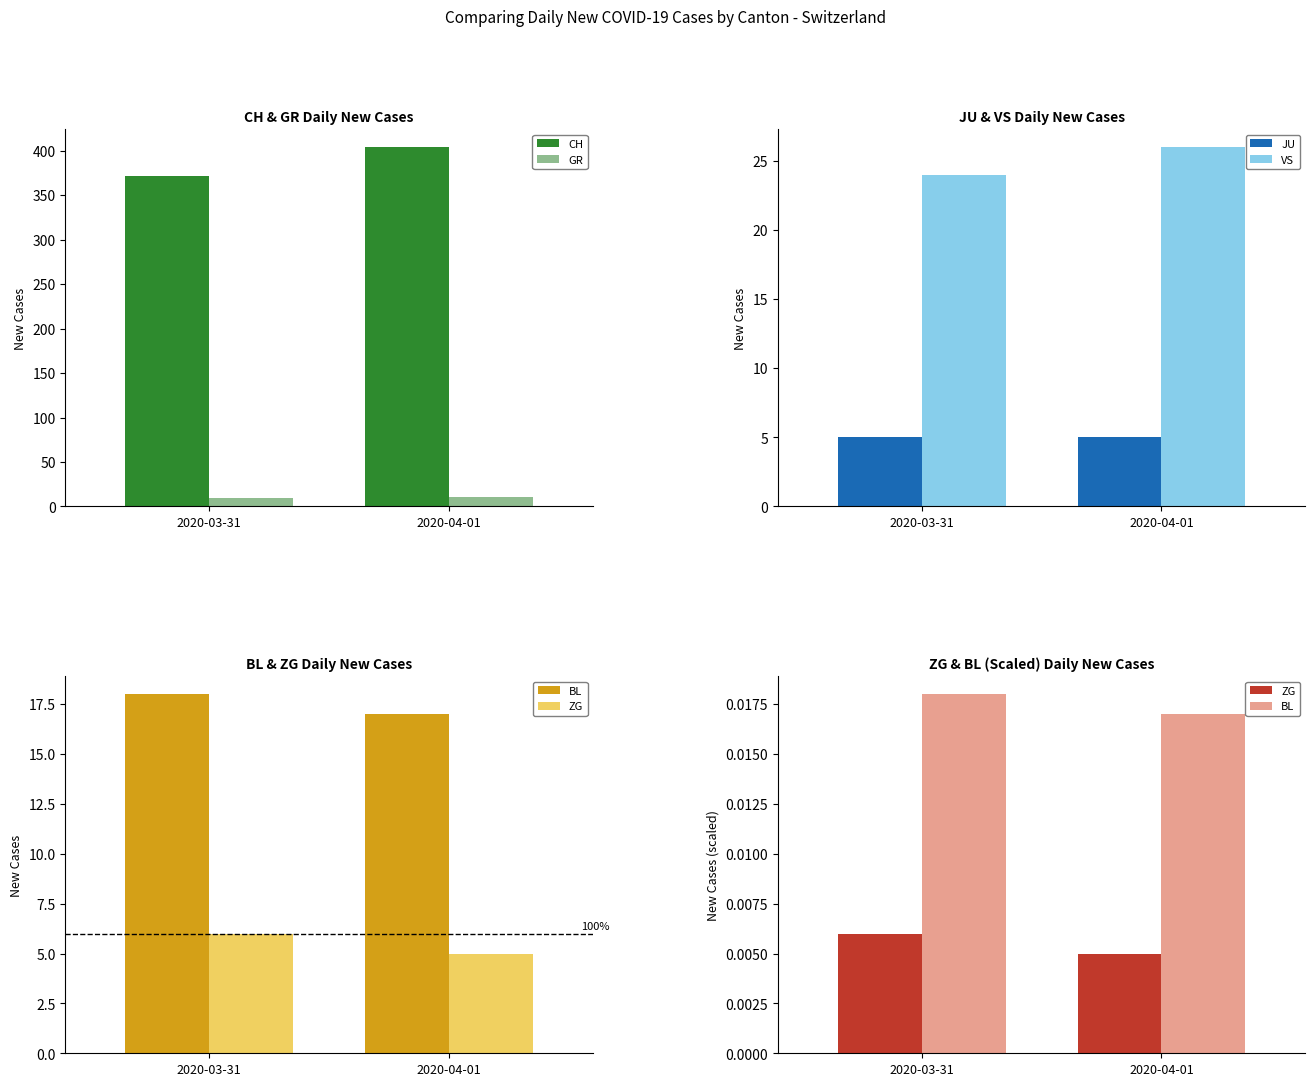

What is the label of the 2nd bar from the left?

2020-04-01